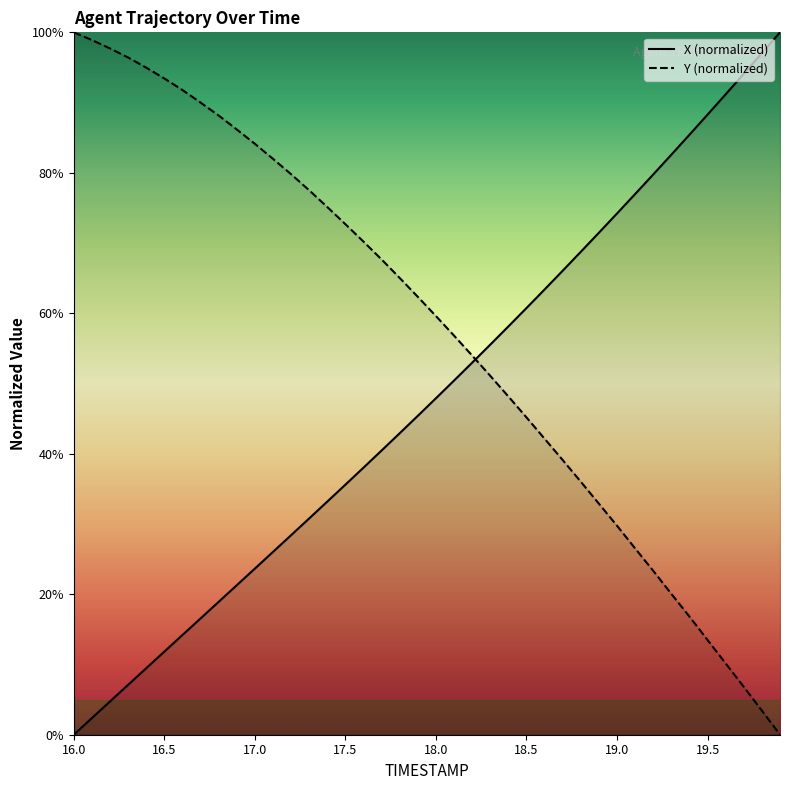

The X (normalized) series shows 12.4 at 18.0. True or false?

False